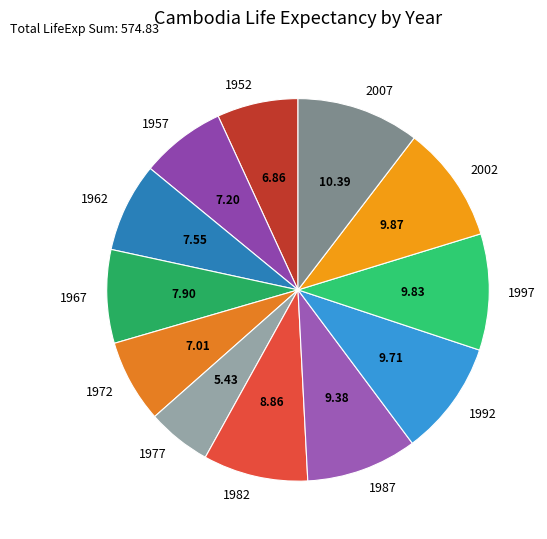

Is it true that 1992 is 10% of the pie?

True